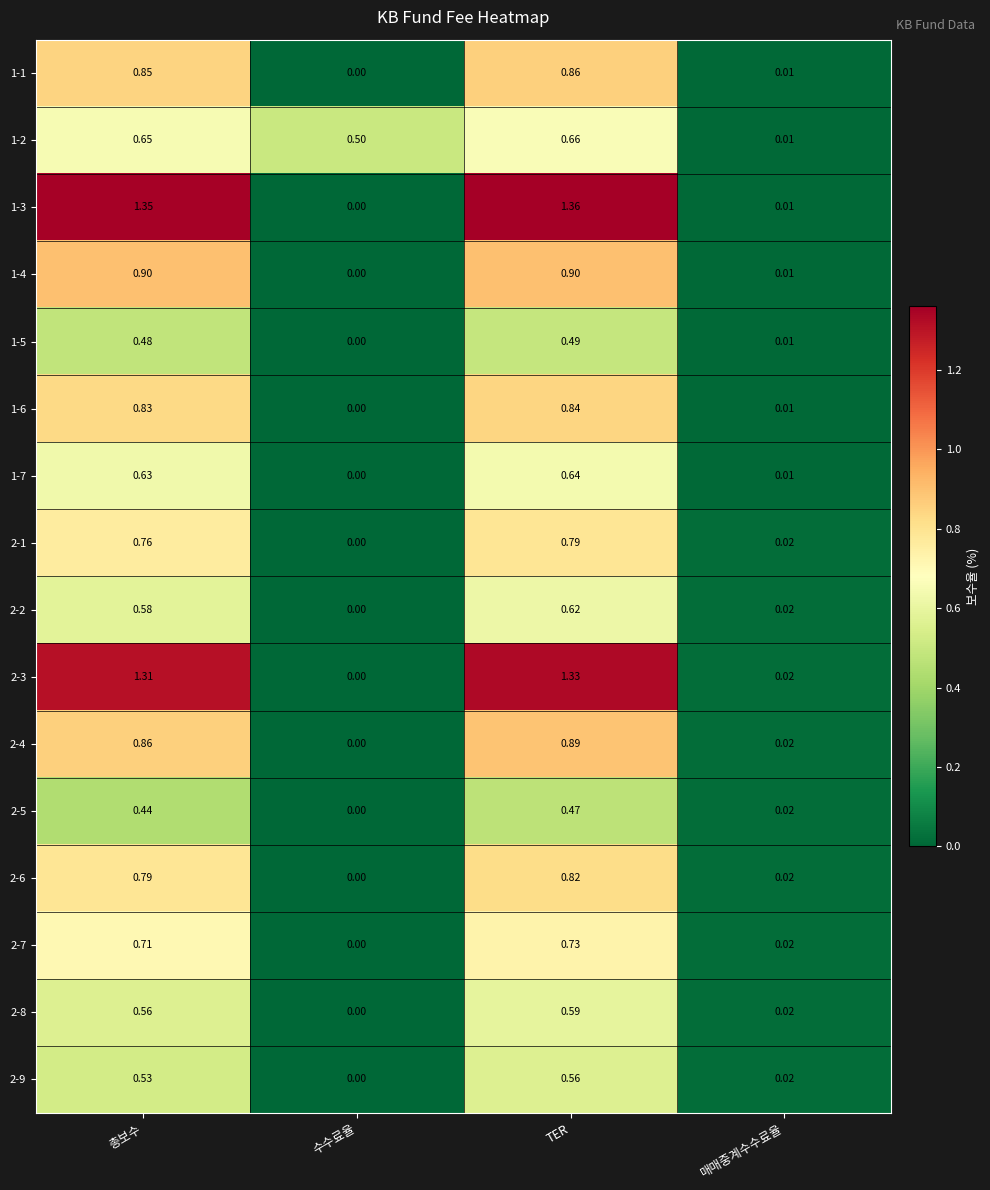

Between 총보수 and 수수료율, which series saw the biggest shift?

1-3